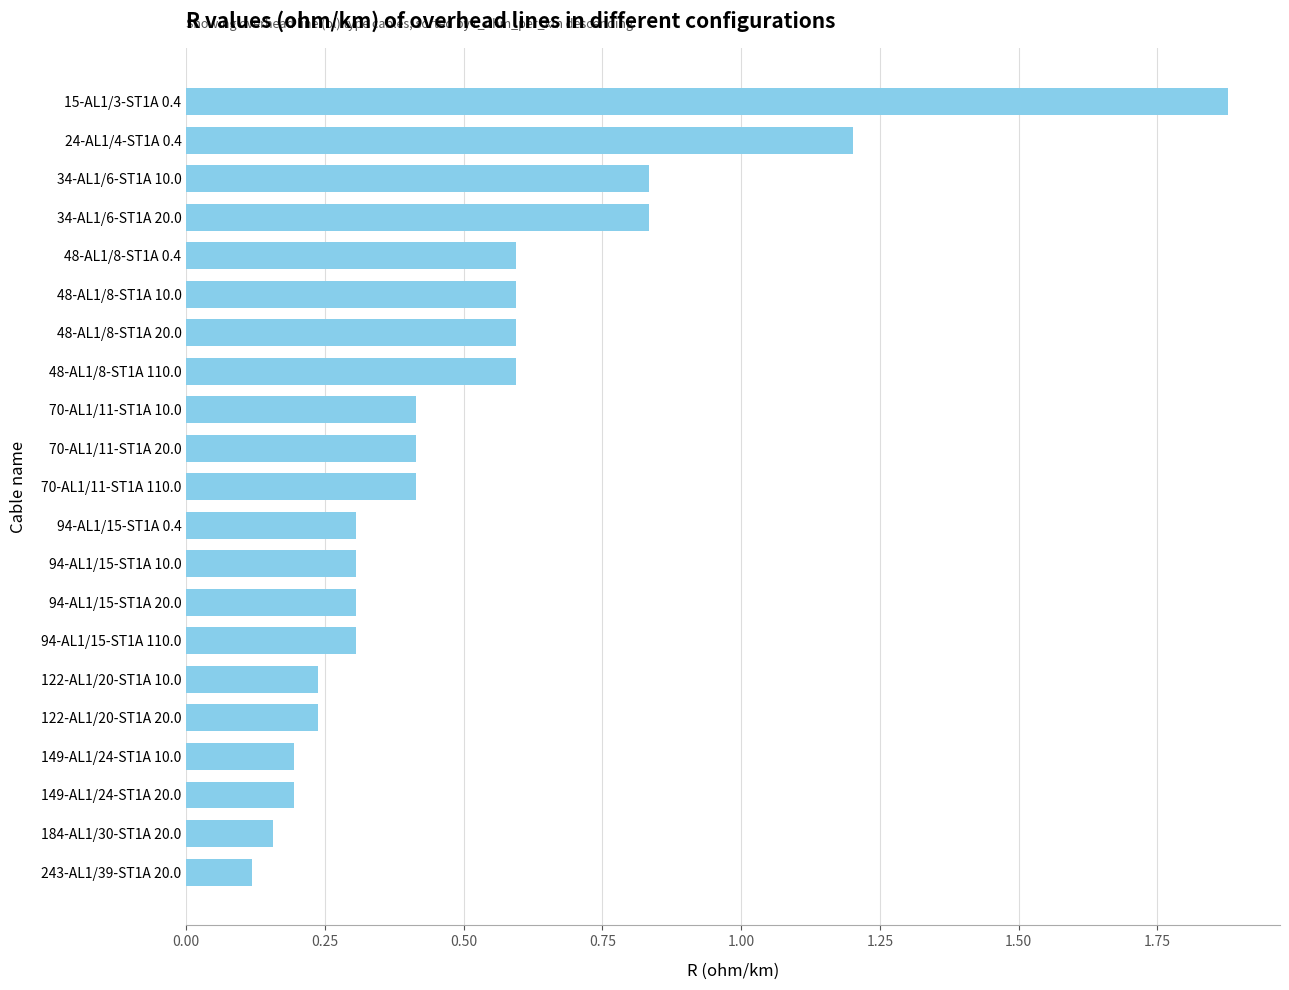

What is the difference between the maximum and minimum values?

1.8